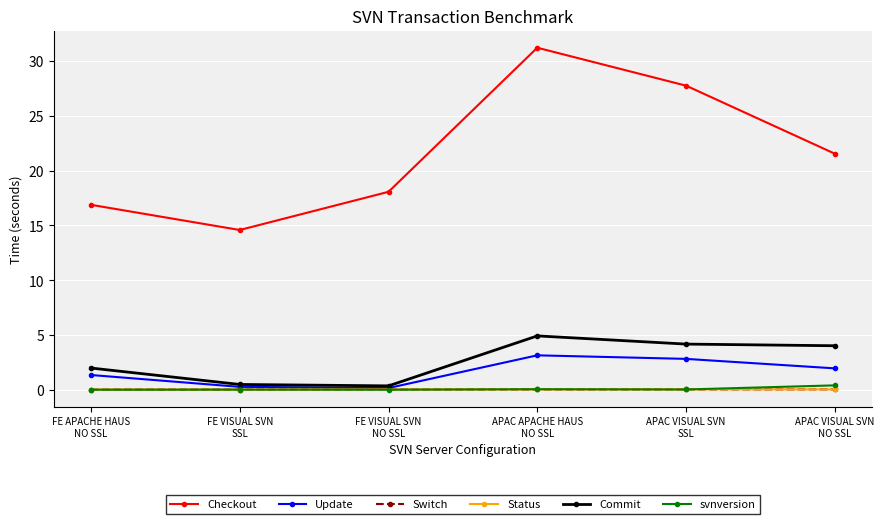

What value does the Update series have at FE VISUAL SVN
NO SSL?

0.2